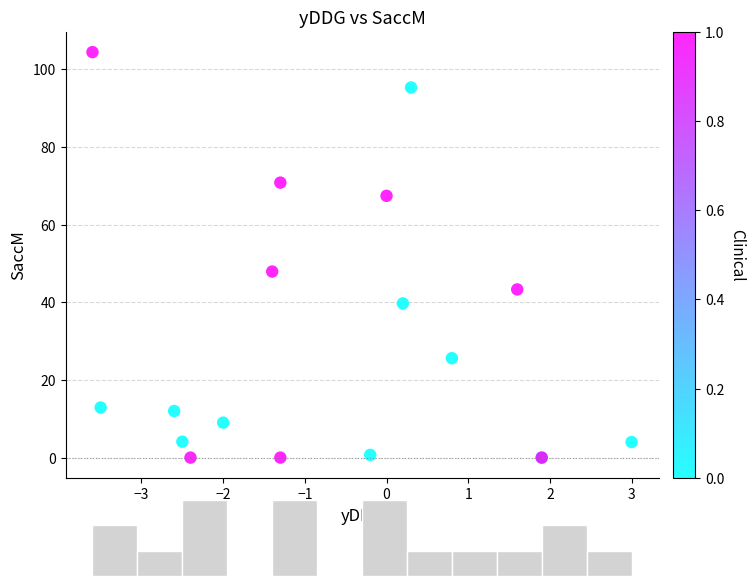

What Y value in the scatter plot is closest to 52?

47.9